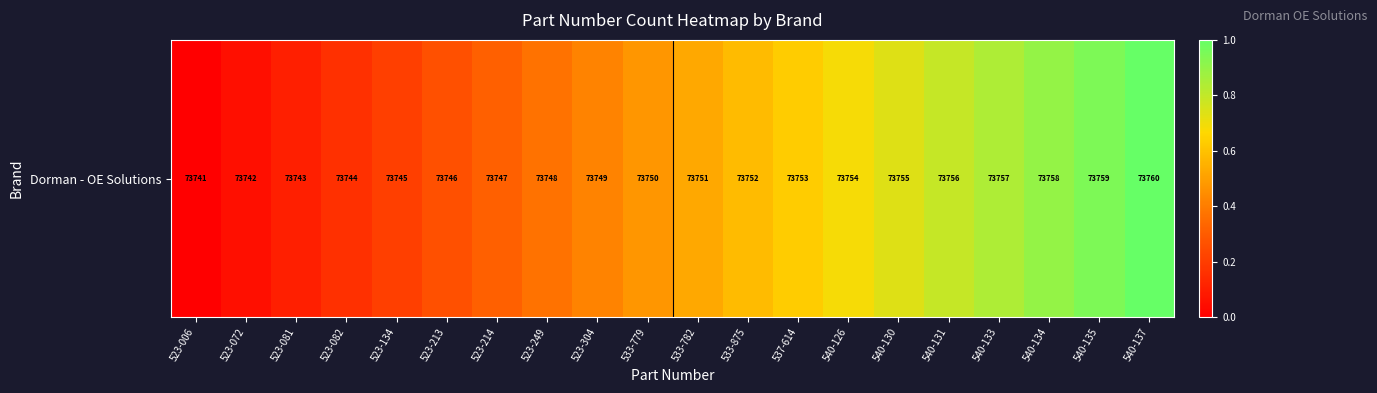

The chart shows a value of 0.5 at 533-779. True or false?

True